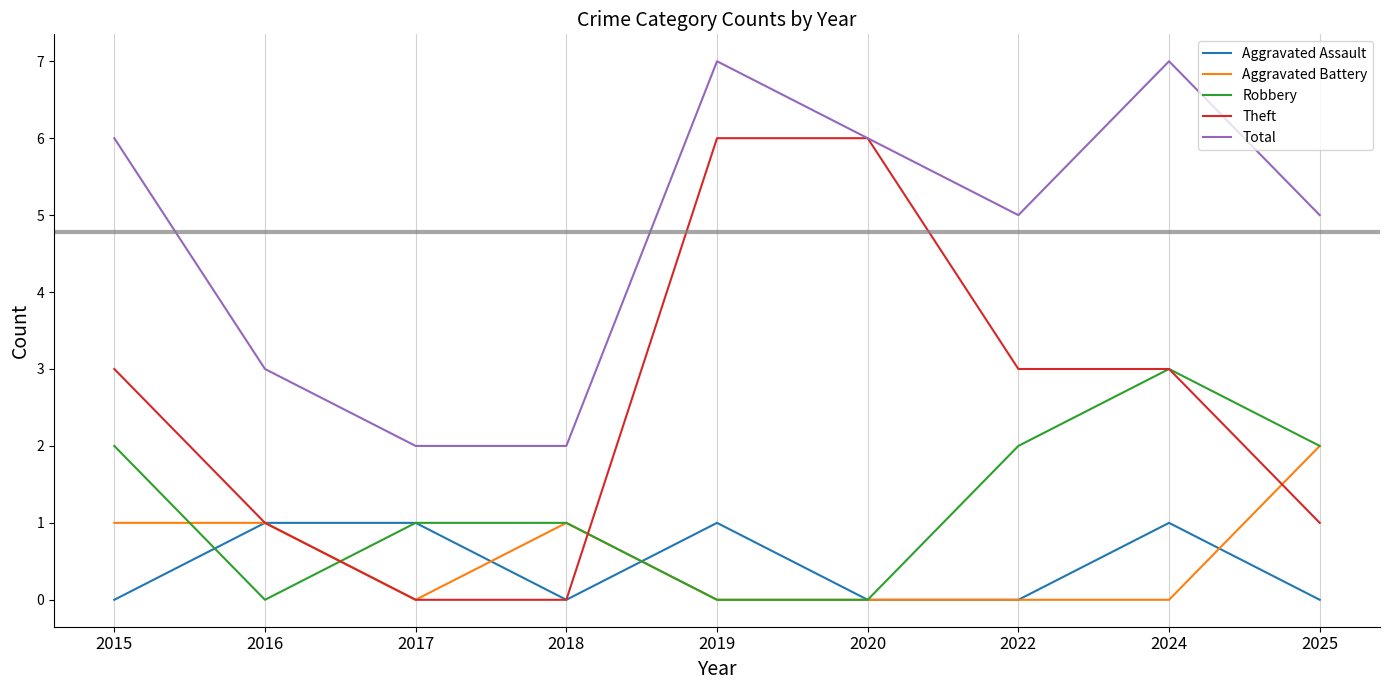

Rank the series by their maximum value, from highest to lowest.

Total, Theft, Robbery, Aggravated Battery, Aggravated Assault